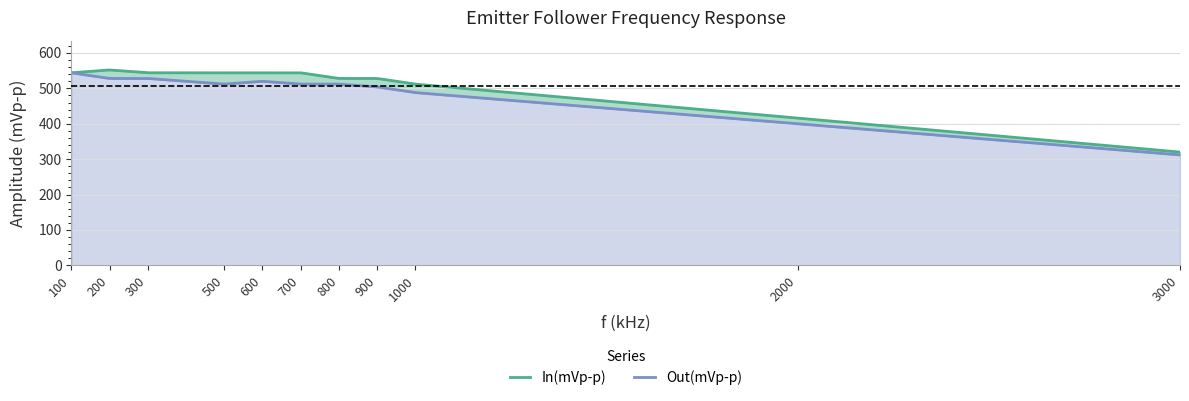

Which category has the highest value in the In(mVp-p) series?

200